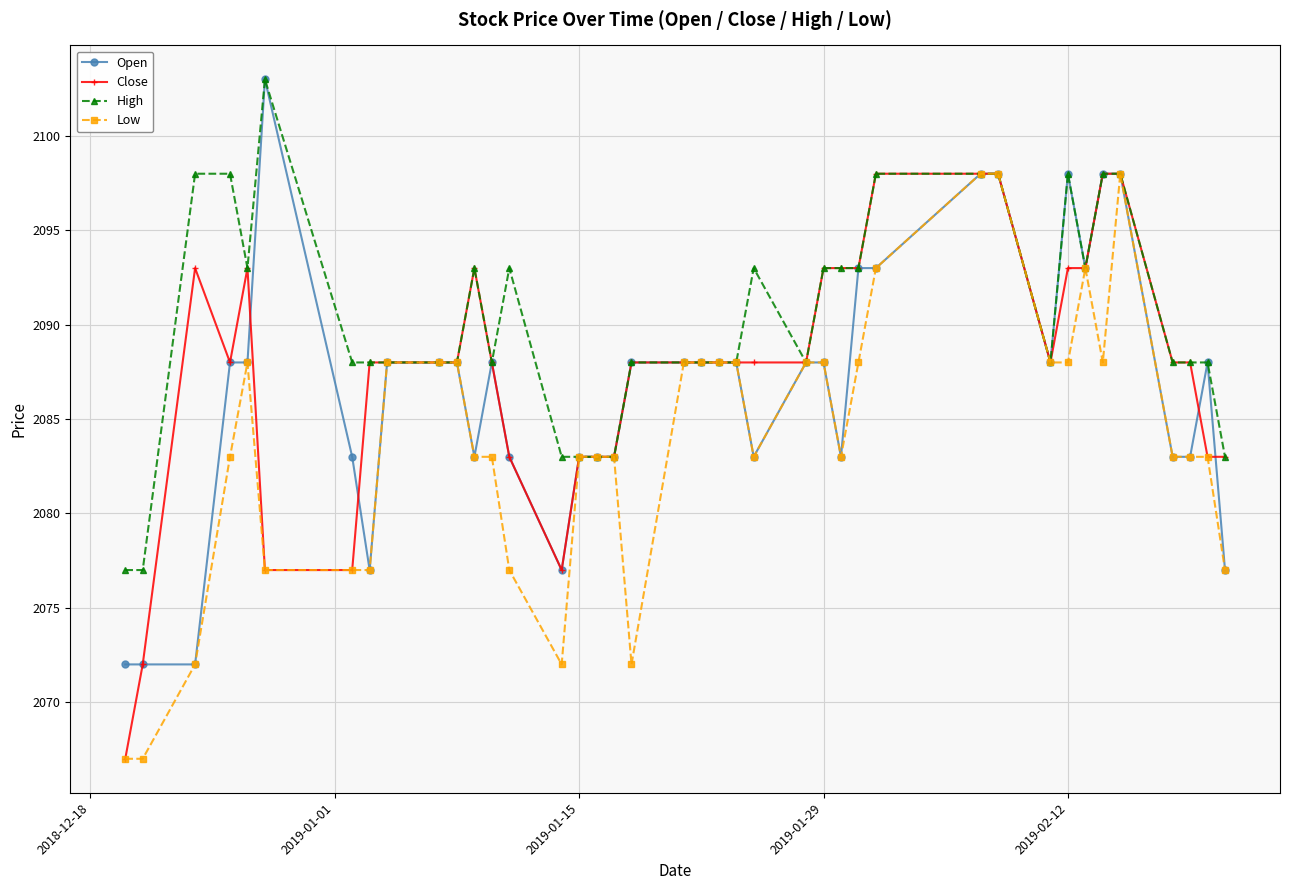

Which series has the largest total across all categories?

High